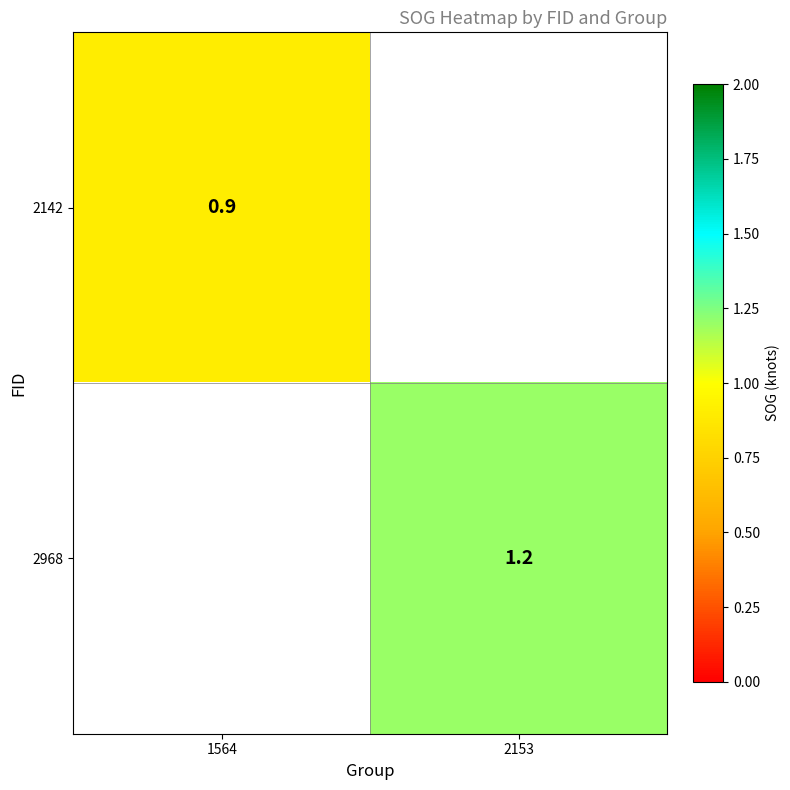

Is it true that 2968 equals 1.2 at 2153?

True